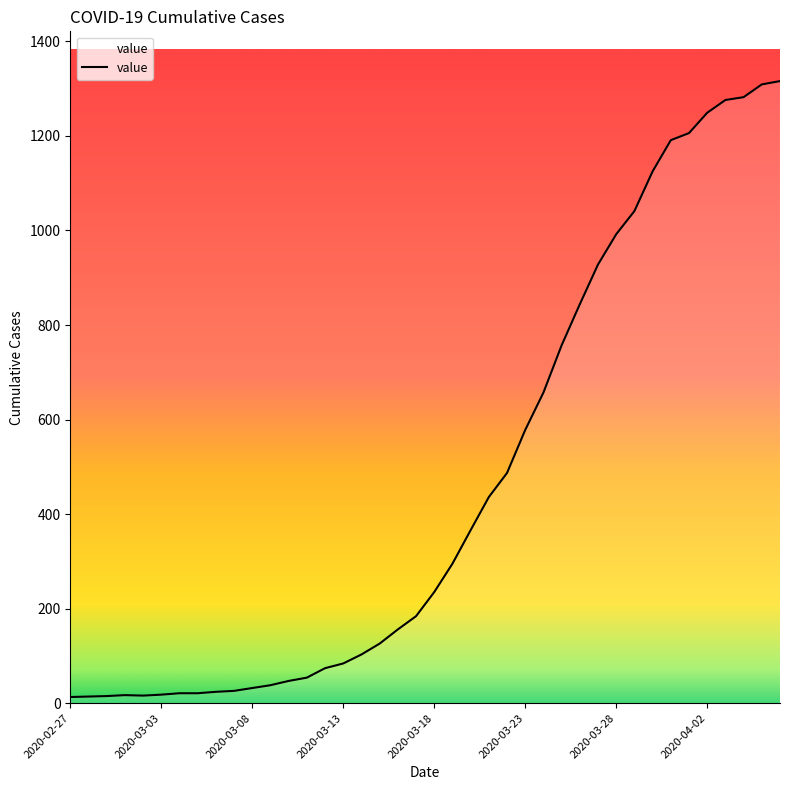

What is the difference between the maximum and minimum values?

1303